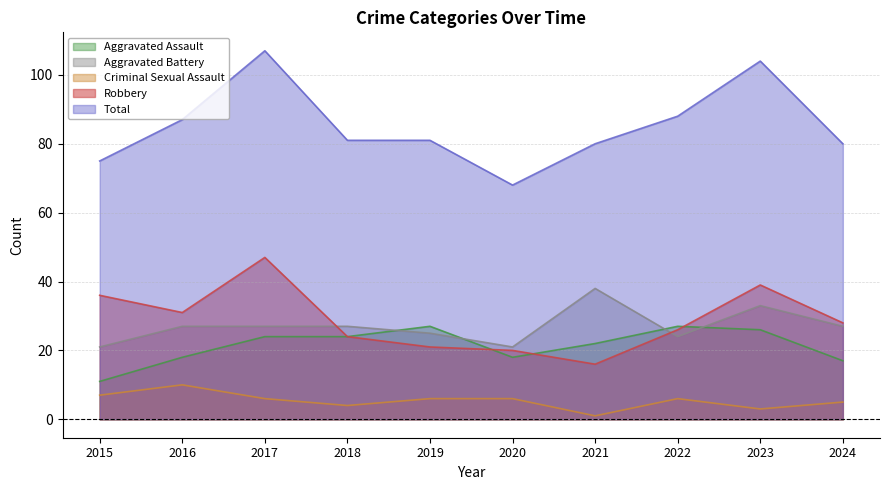

Rank the series by their maximum value, from lowest to highest.

Criminal Sexual Assault, Aggravated Assault, Aggravated Battery, Robbery, Total